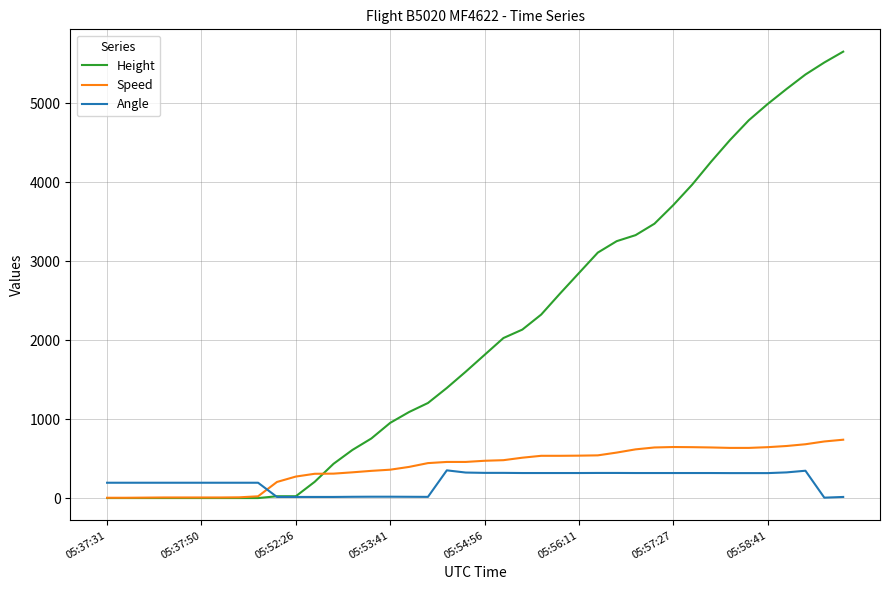

Rank the series by their maximum value, from lowest to highest.

Angle, Speed, Height